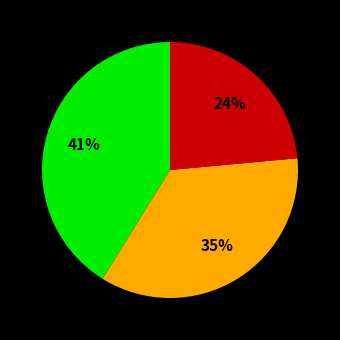

To the nearest percent, what is the average slice percentage?

33%